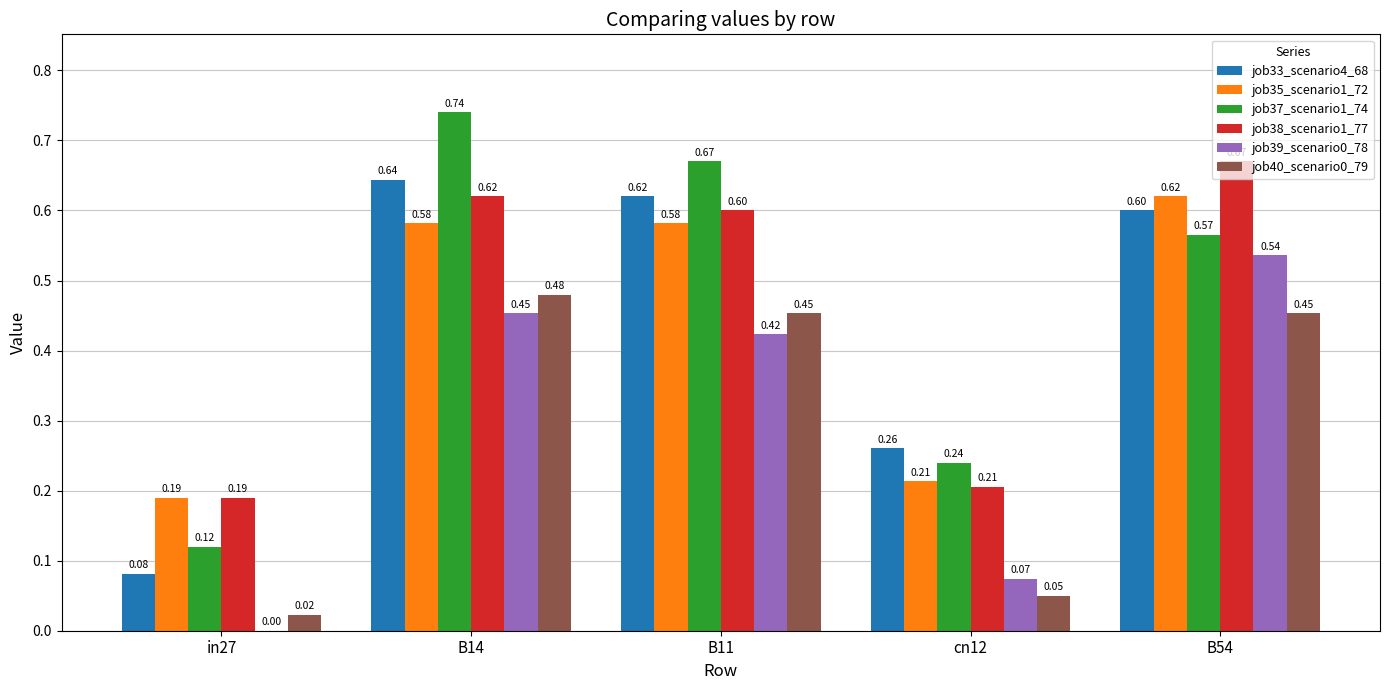

Which series changed the most between B14 and B54?

job37_scenario1_74